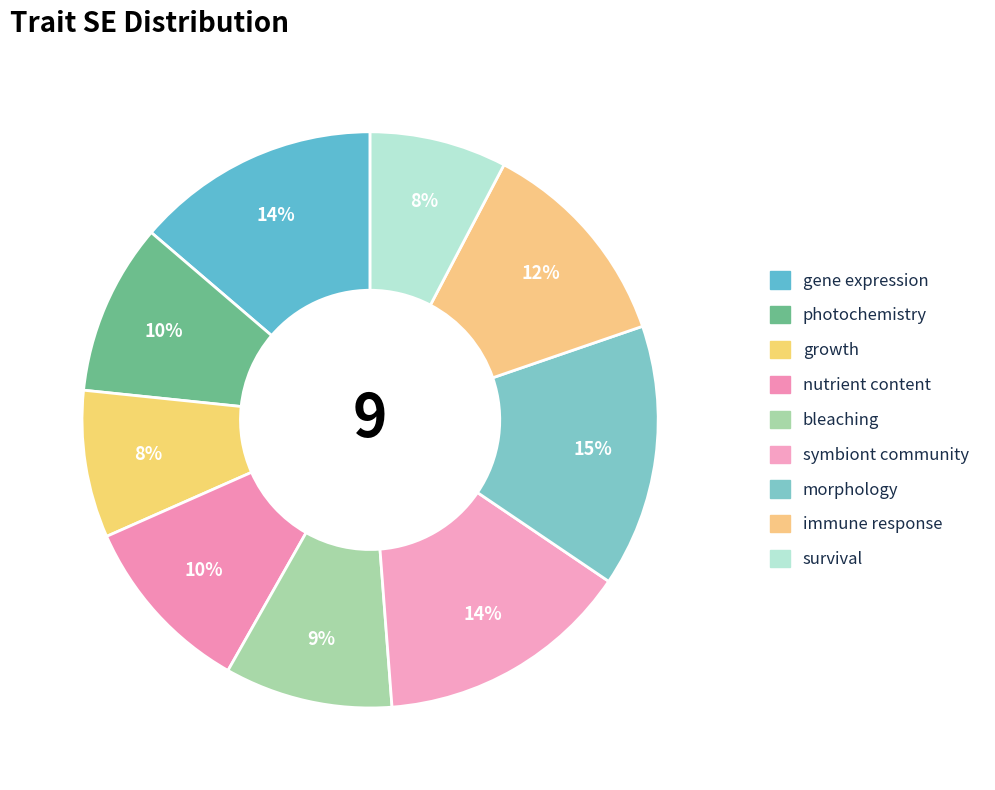

Which slice is the largest?

morphology